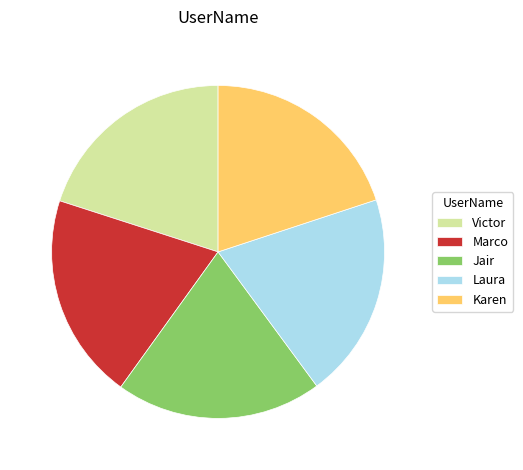

Is the sum of Karen and Laura greater than half?

No